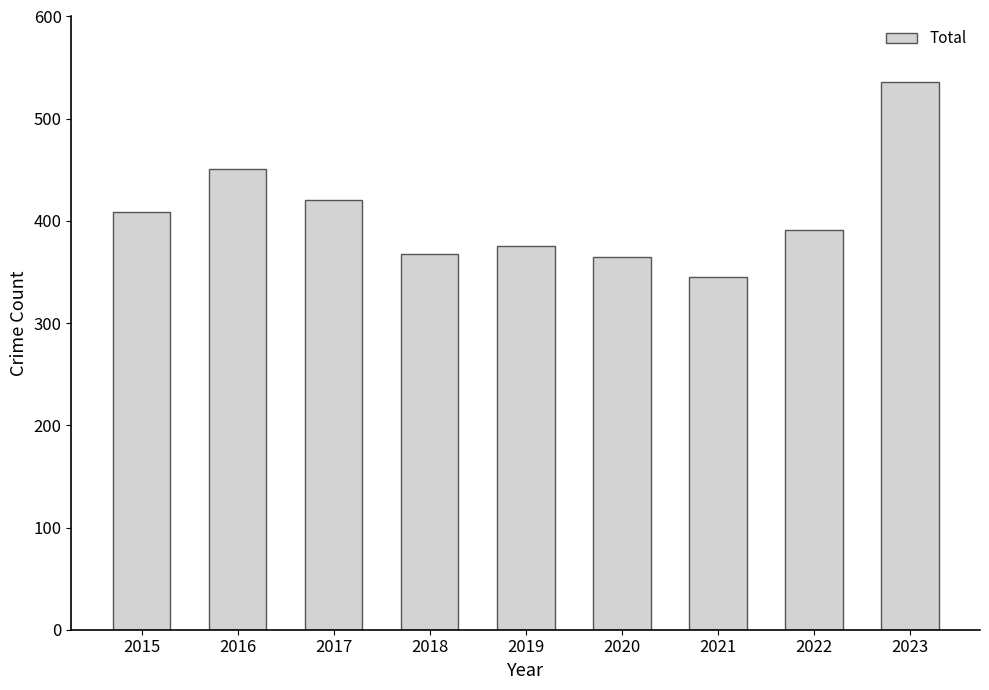

What is the difference between the second highest and minimum values?

106